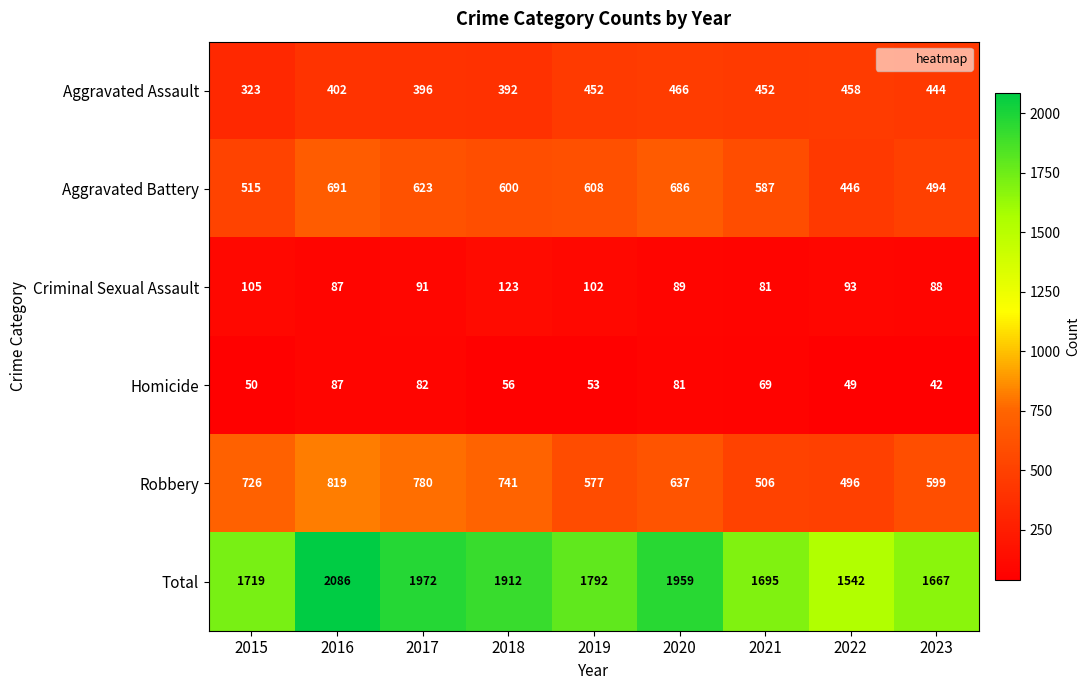

Which series has the largest range (max minus min)?

Total